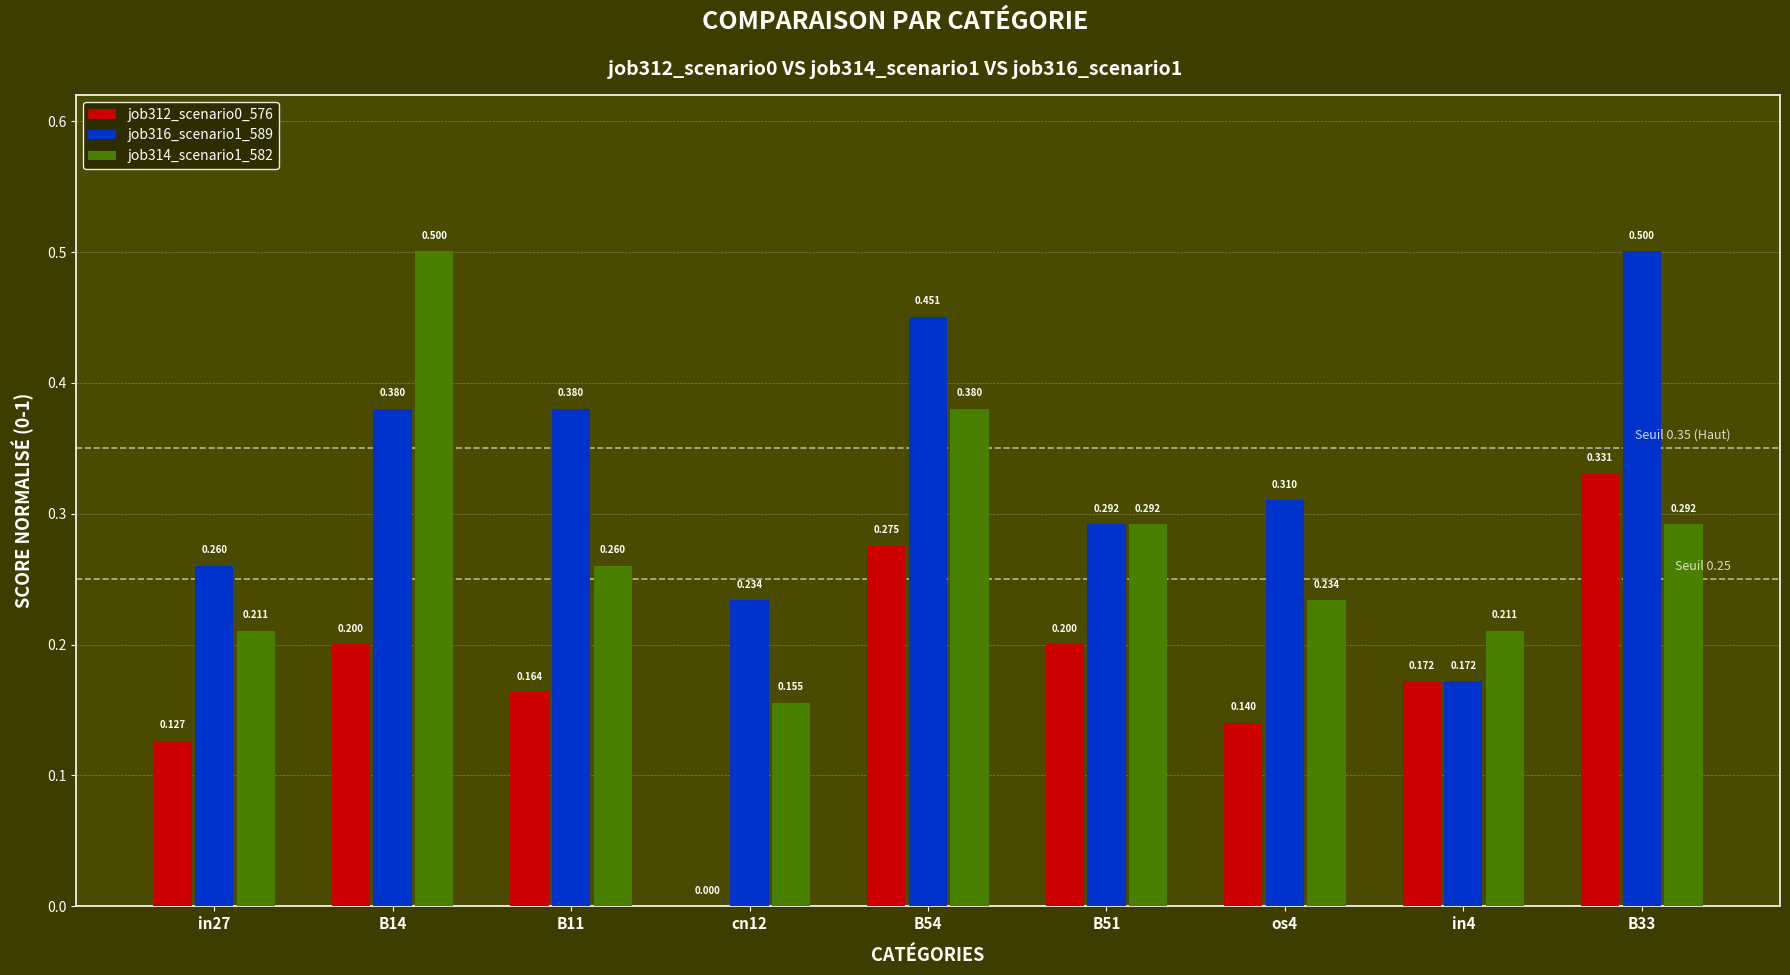

What is the label of the 7th bar from the right?

B11